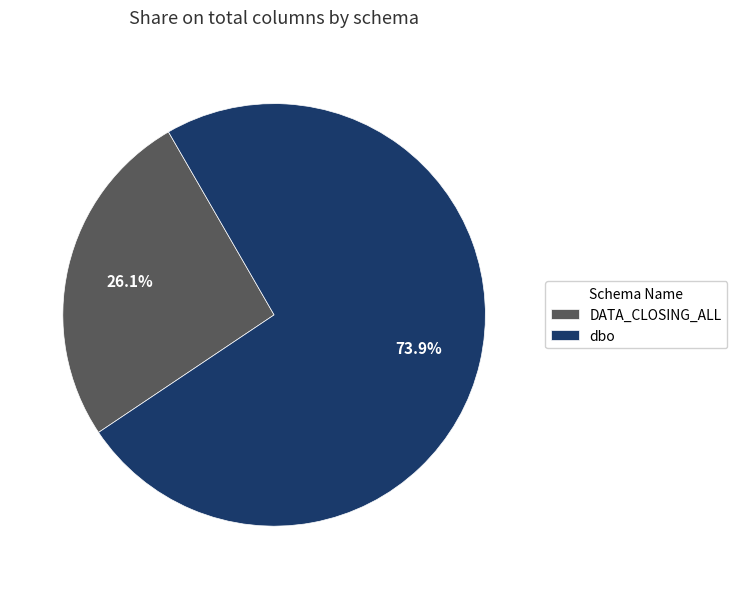

To the nearest percent, what is the difference between the largest and smallest slice percentages?

48%